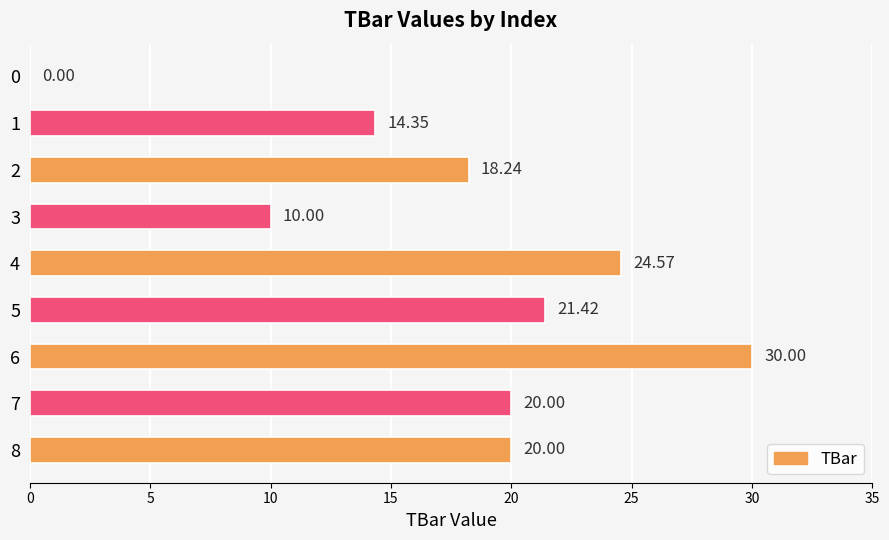

What is the sum of all values?

158.6